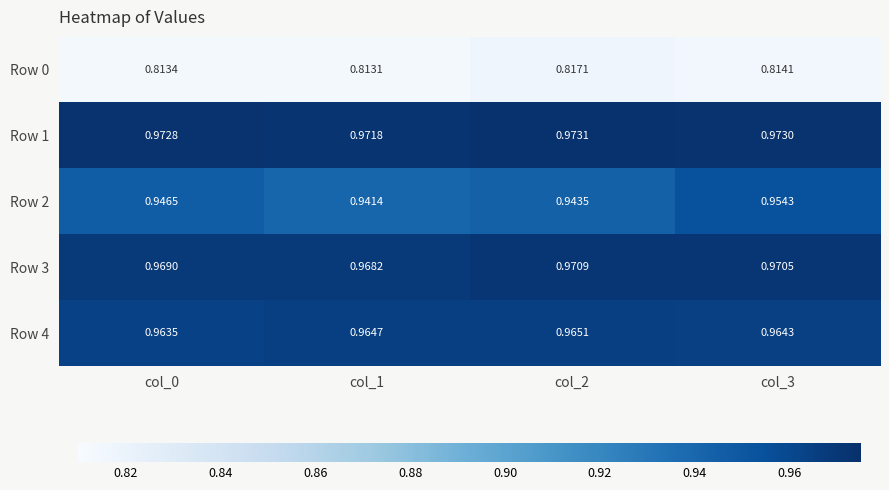

Is the value of Row 1 at col_2 greater than the value of Row 0 at col_1?

Yes